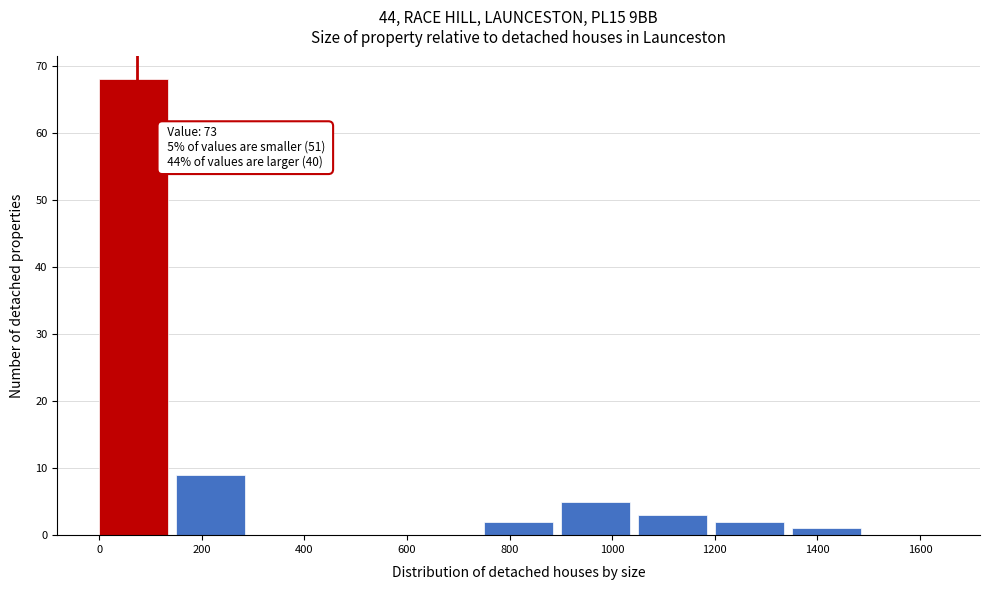

Over which range of the x-axis is the bar tallest?

0 to 150